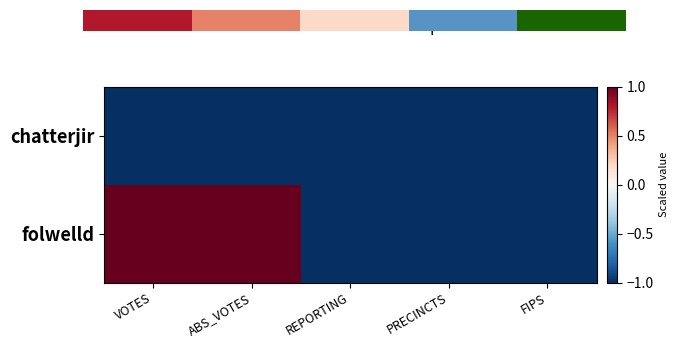

Count the number of categories in the chart.

5